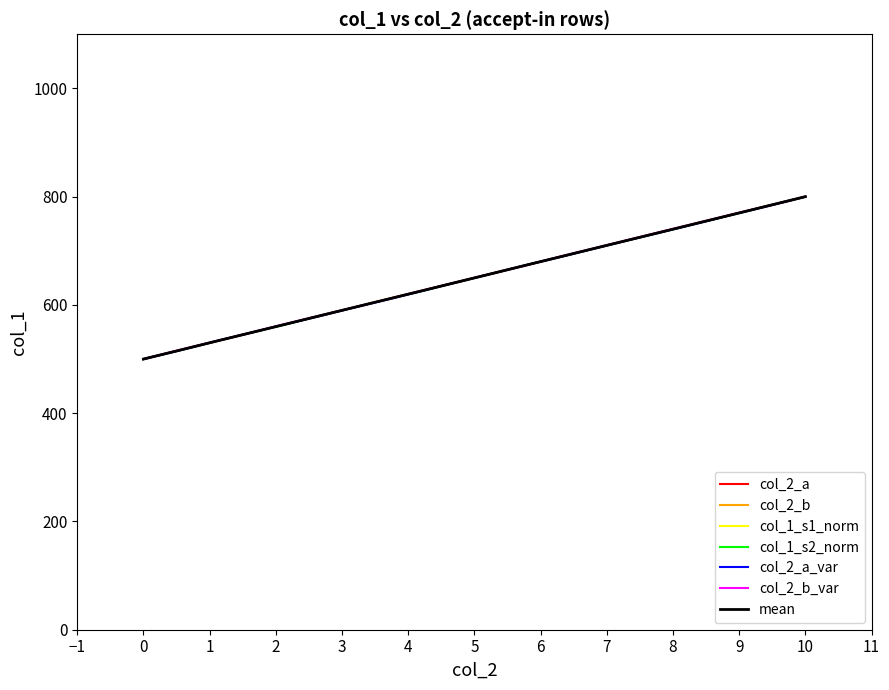

What is the greatest value displayed?

800.0